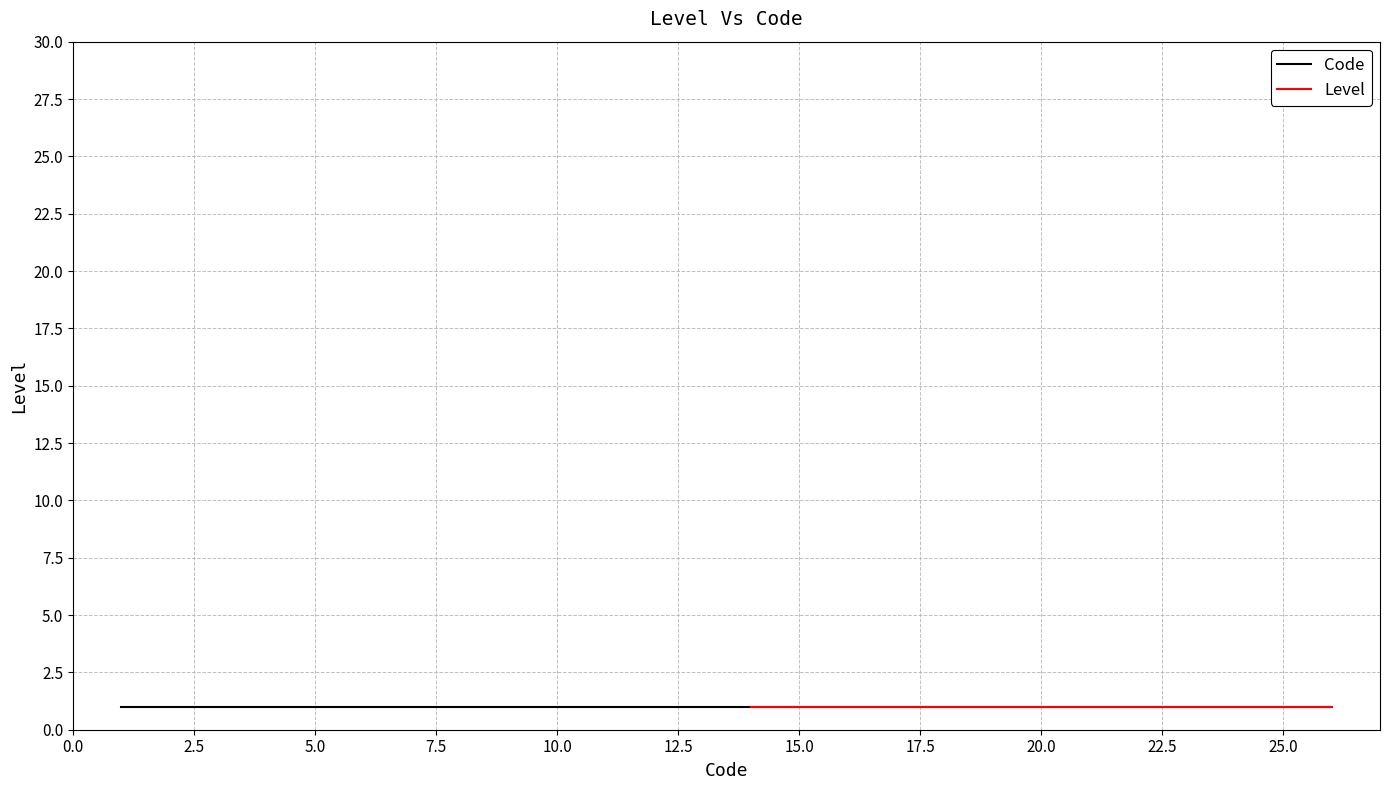

List the labels in order of value, smallest first.

1, 1, 1, 1, 1, 1, 1, 1, 1, 1, 1, 1, 1, 1, 1, 1, 1, 1, 1, 1, 1, 1, 1, 1, 1, 1